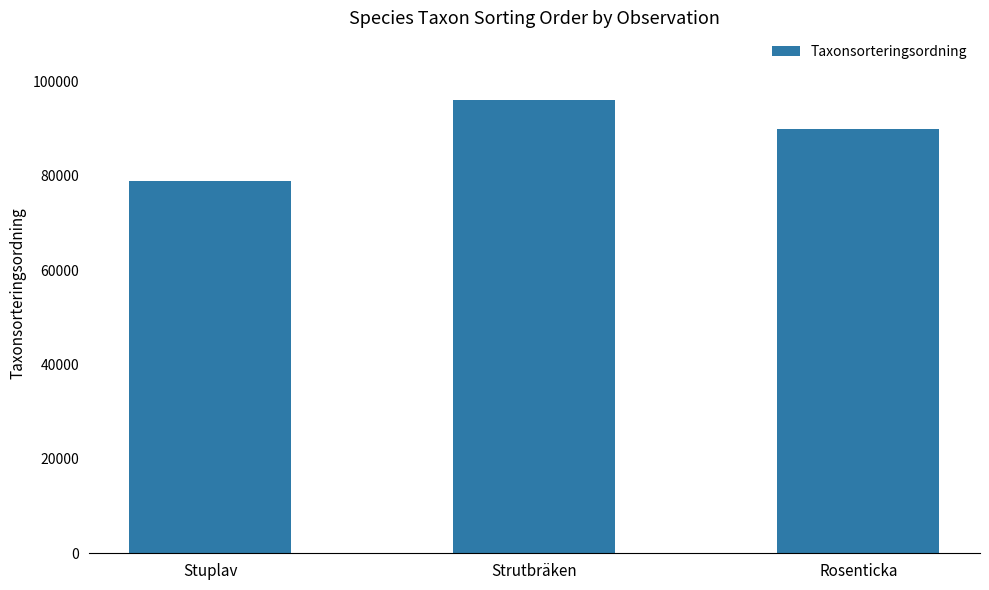

What is the sum of all values?

264789